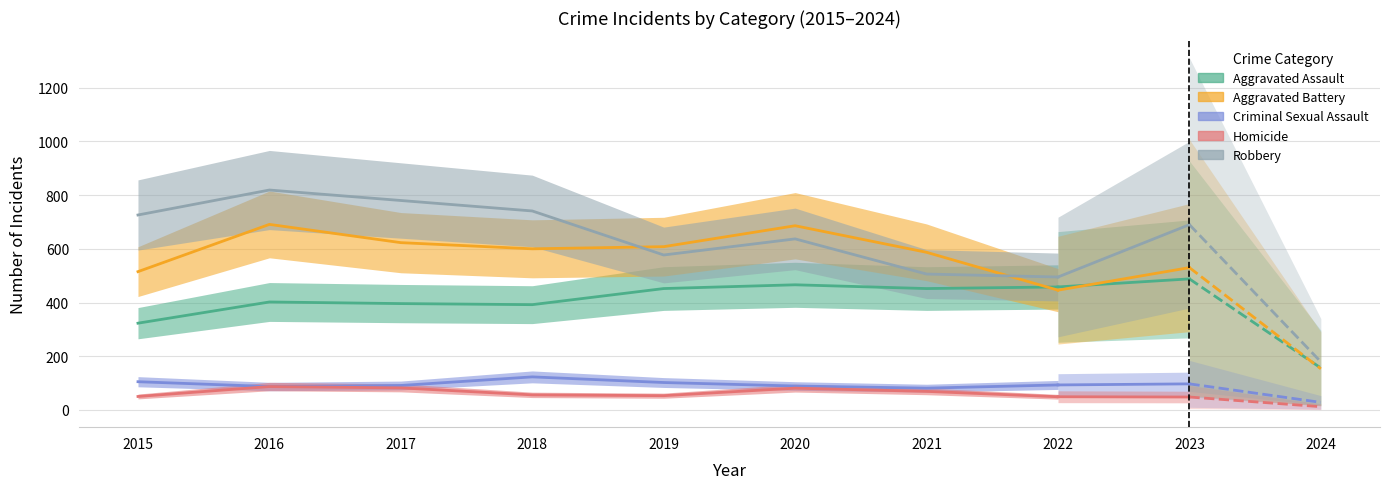

Read the Aggravated Battery value at 2019, to the nearest 10.

610